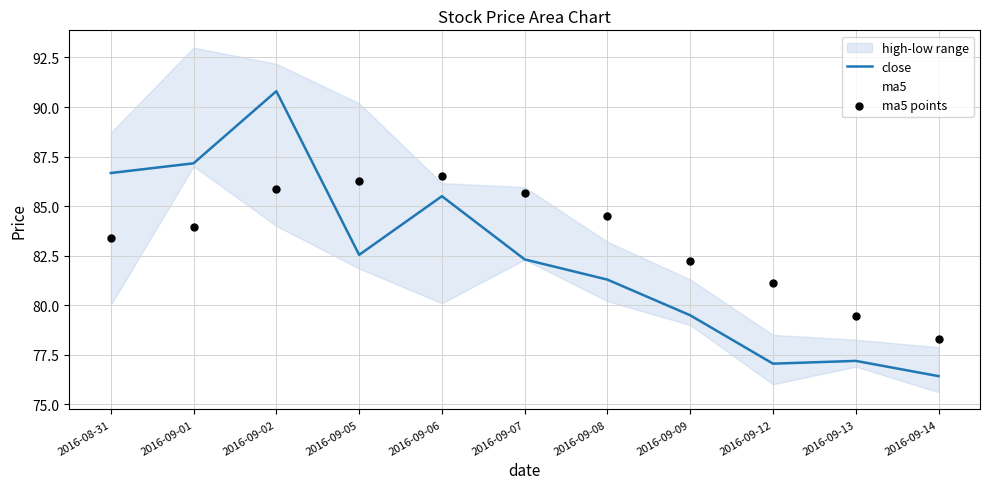

At how many categories does at least one series exceed 79?

10